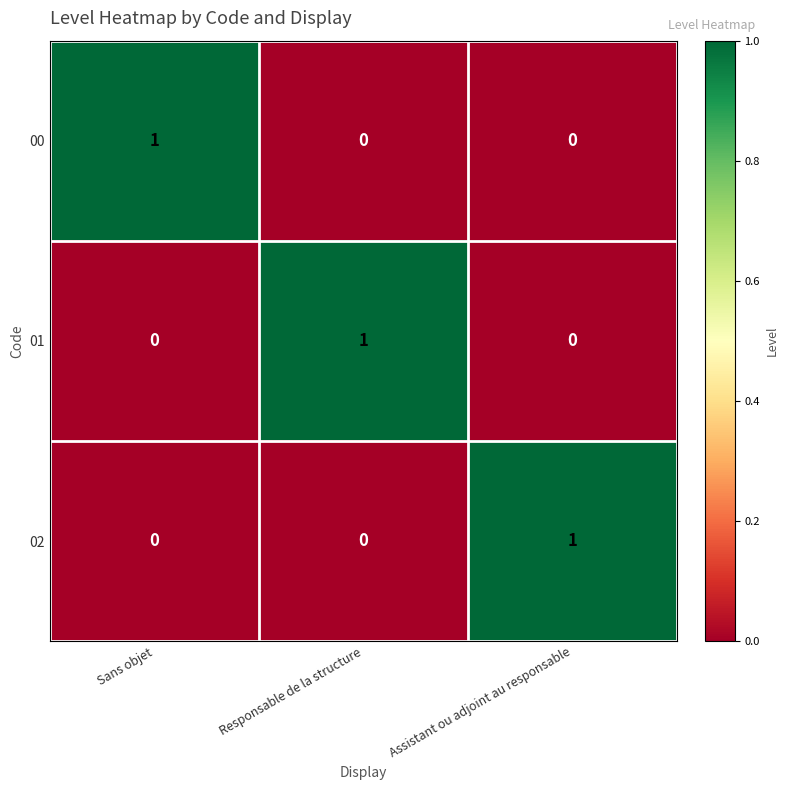

Count the 02 values in the range 0 to 1.

3